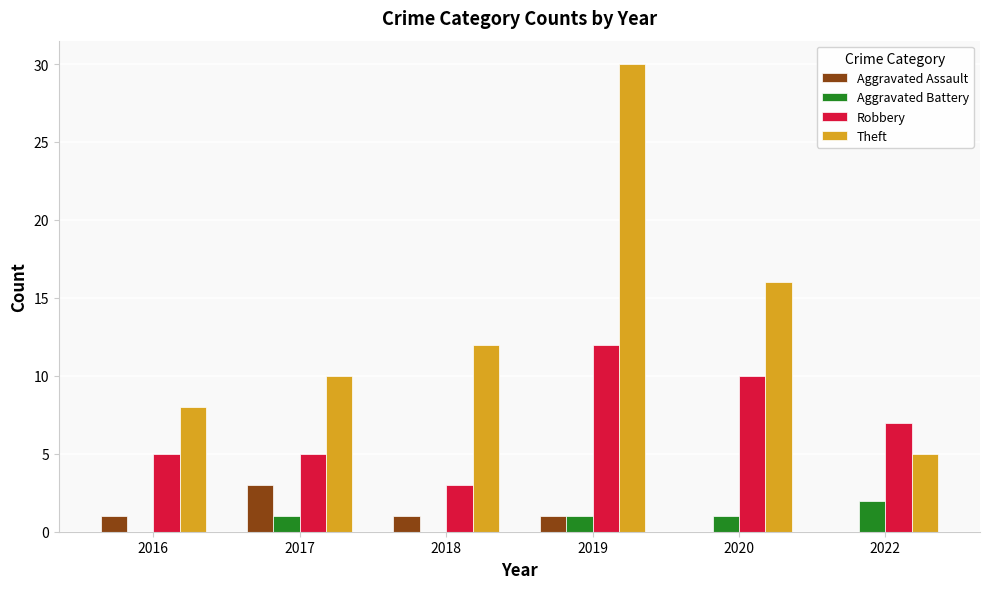

How many groups of bars are there?

6